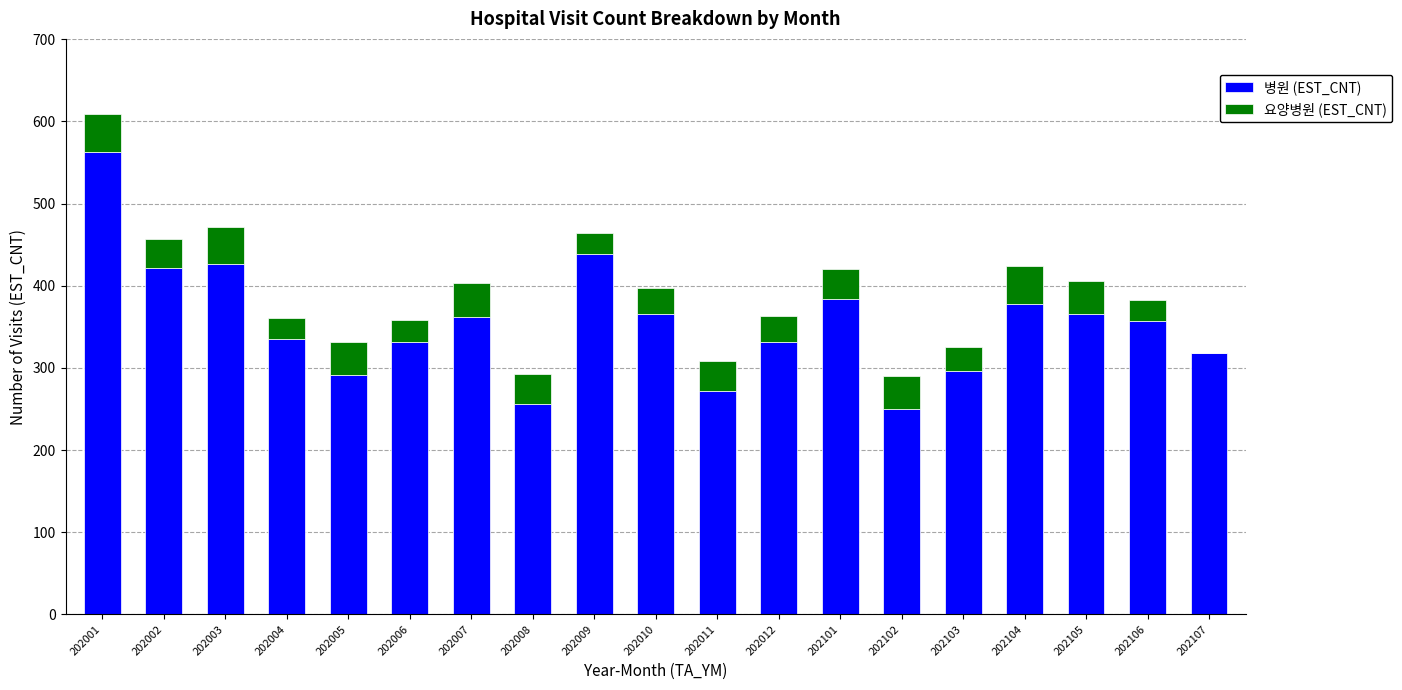

How many series are shown in this chart?

2